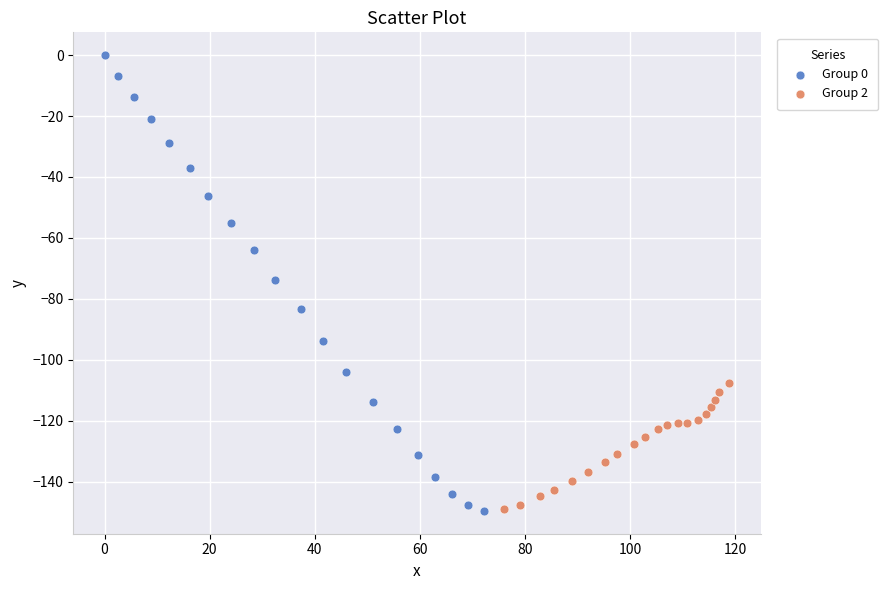

Which series contains the highest Y value?

Group 0